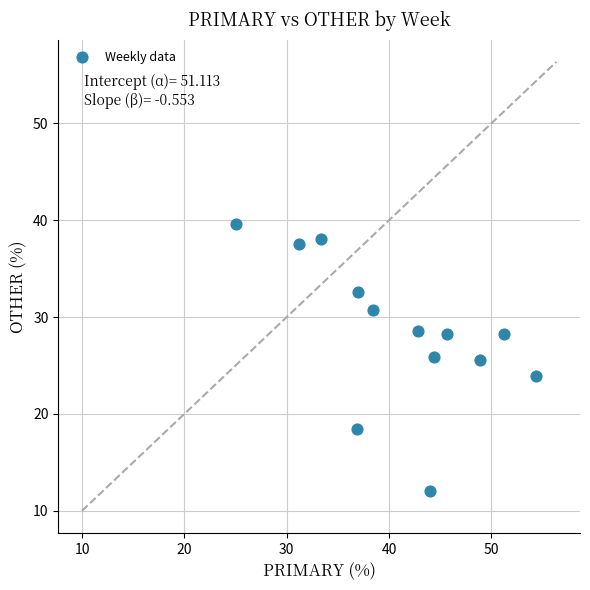

What is the range of Y values (max minus min)?

27.6